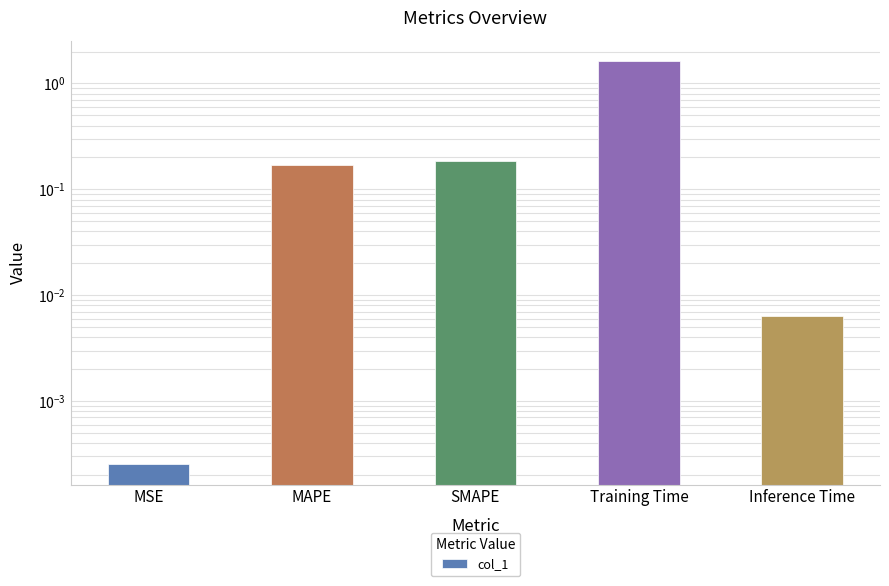

Reading left to right, extract all data points from this chart.

0.0	0.2	0.2	1.6	0.0